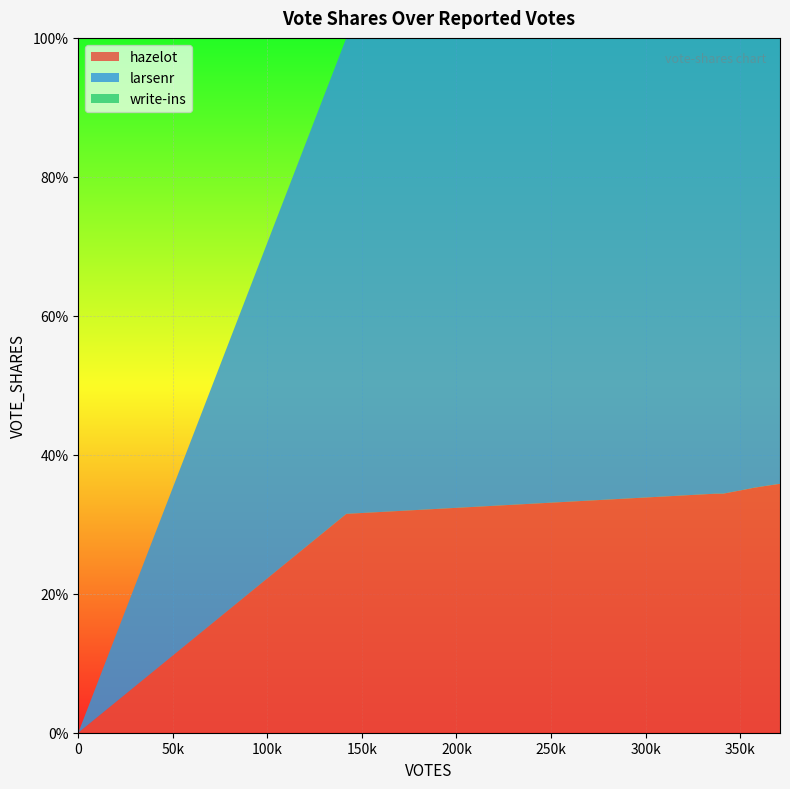

Reading right to left, what are all the values shown in this chart?

hazelot: 371083=0.4	370467=0.4	360587=0.4	358574=0.4	358101=0.4	356216=0.4	354512=0.4	340991=0.3	337194=0.3	336964=0.3	336813=0.3	141796=0.3	141760=0.3	0=0.0
larsenr: 371083=0.6	370467=0.6	360587=0.6	358574=0.6	358101=0.6	356216=0.6	354512=0.6	340991=0.7	337194=0.7	336964=0.7	336813=0.7	141796=0.7	141760=0.7	0=0.0
write-ins: 371083=0.0	370467=0.0	360587=0.0	358574=0.0	358101=0.0	356216=0.0	354512=0.0	340991=0.0	337194=0.0	336964=0.0	336813=0.0	141796=0.0	141760=0.0	0=0.0